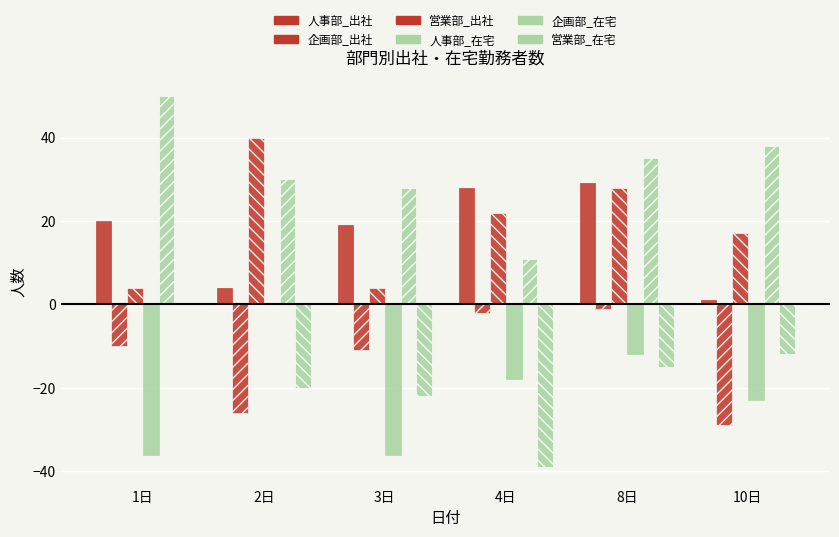

Are the bars horizontal?

No